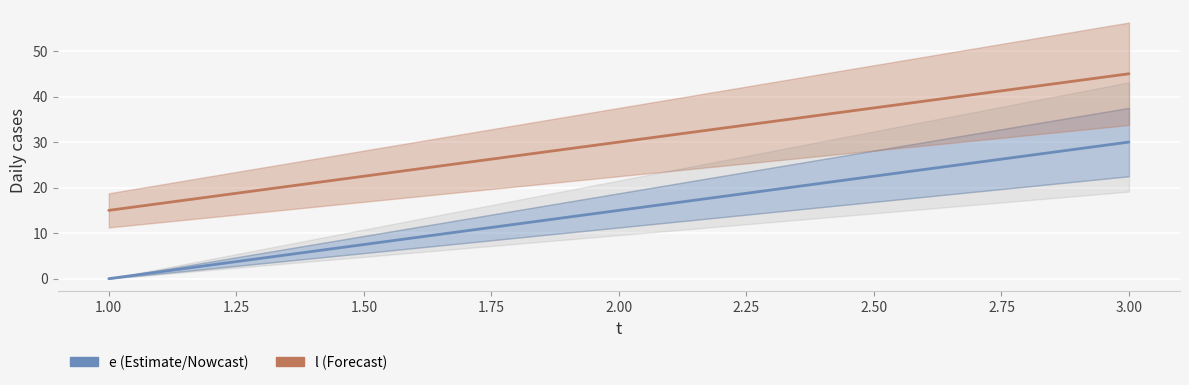

Reading right to left, what are all the values shown in this chart?

e: 30	15	0
l: 45	30	15